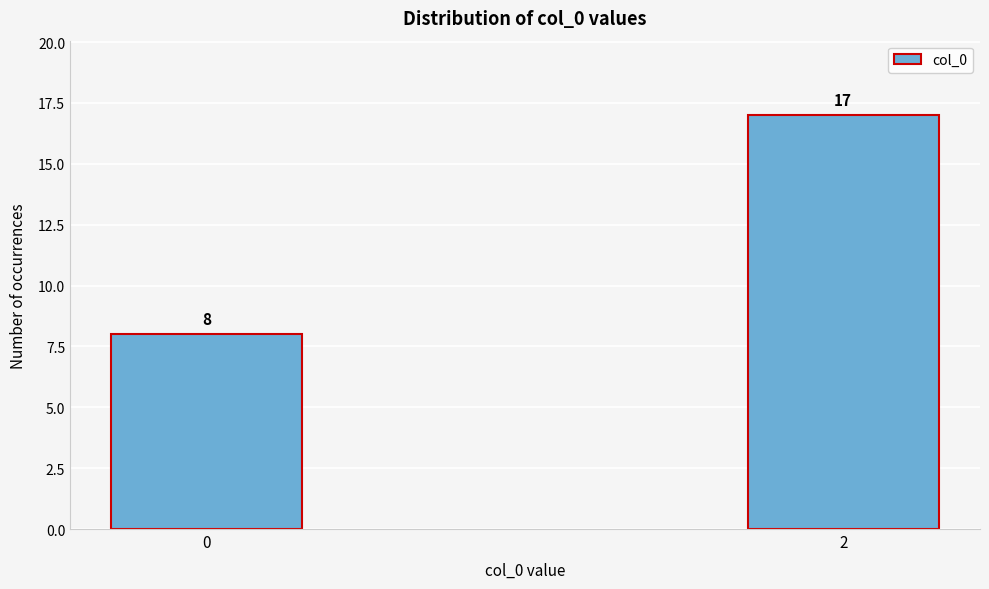

Reading left to right, extract all data points from this chart.

8	17